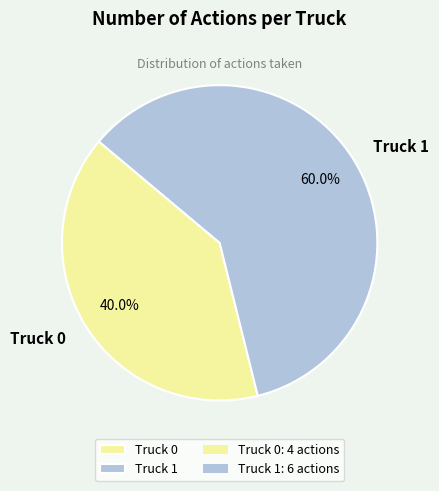

What is the total percentage of Truck 0 and Truck 1?

100.0%